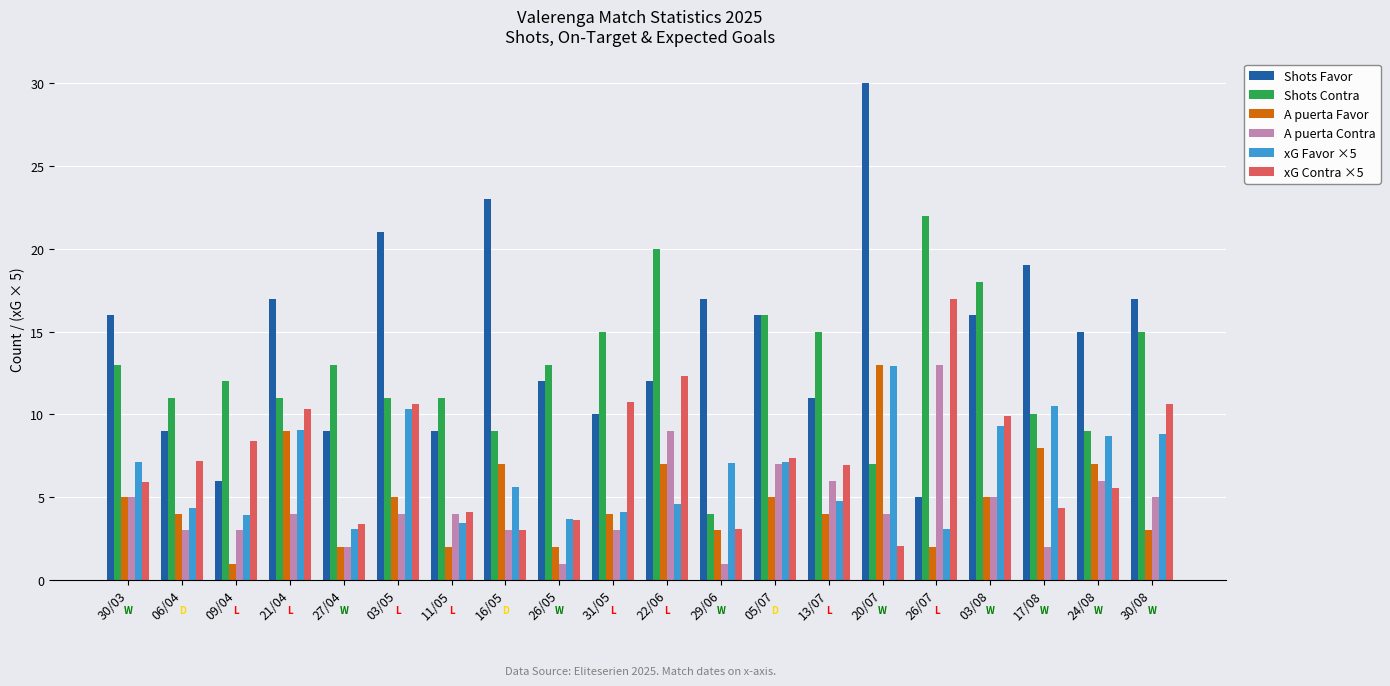

Which series has the largest total across all categories?

Shots Favor